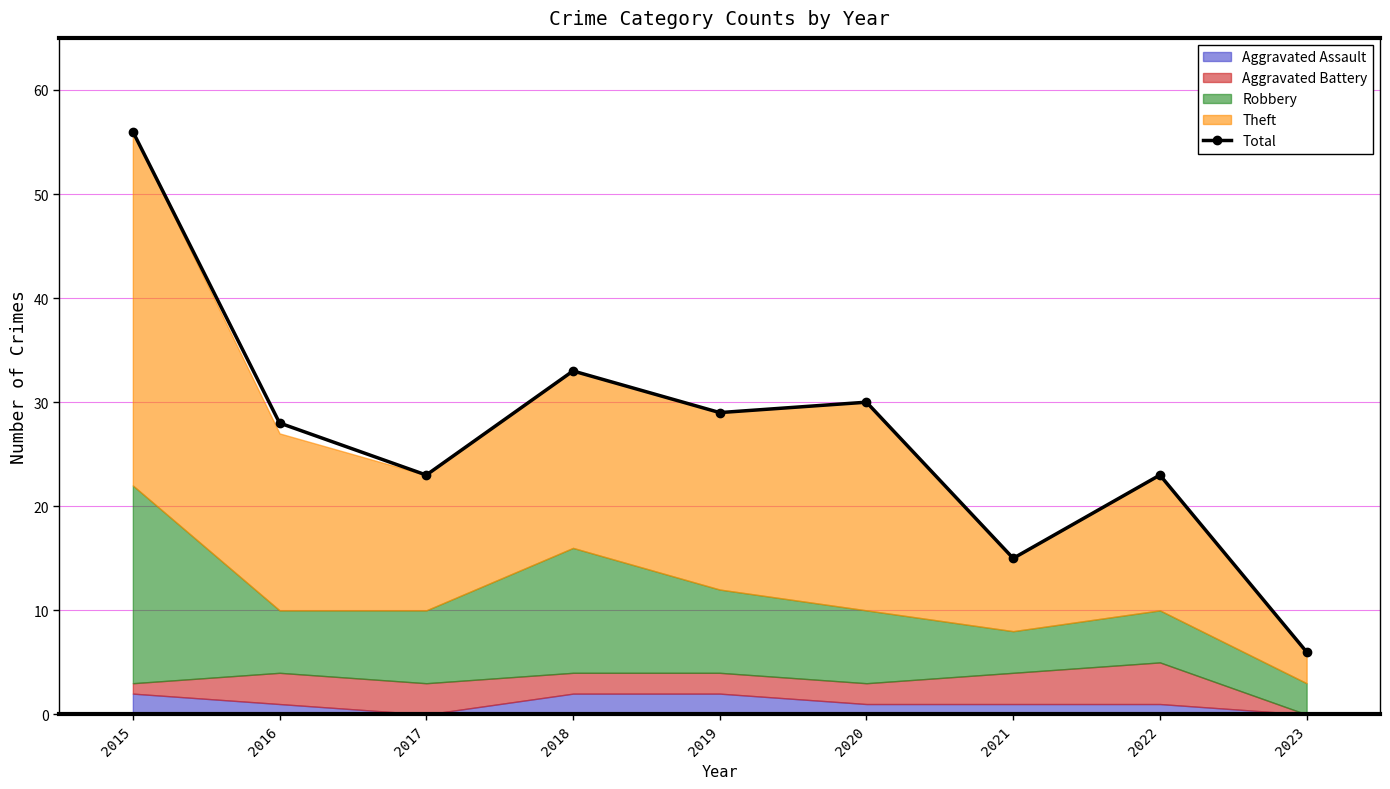

The chart shows a value of 83 at 2015. True or false?

False